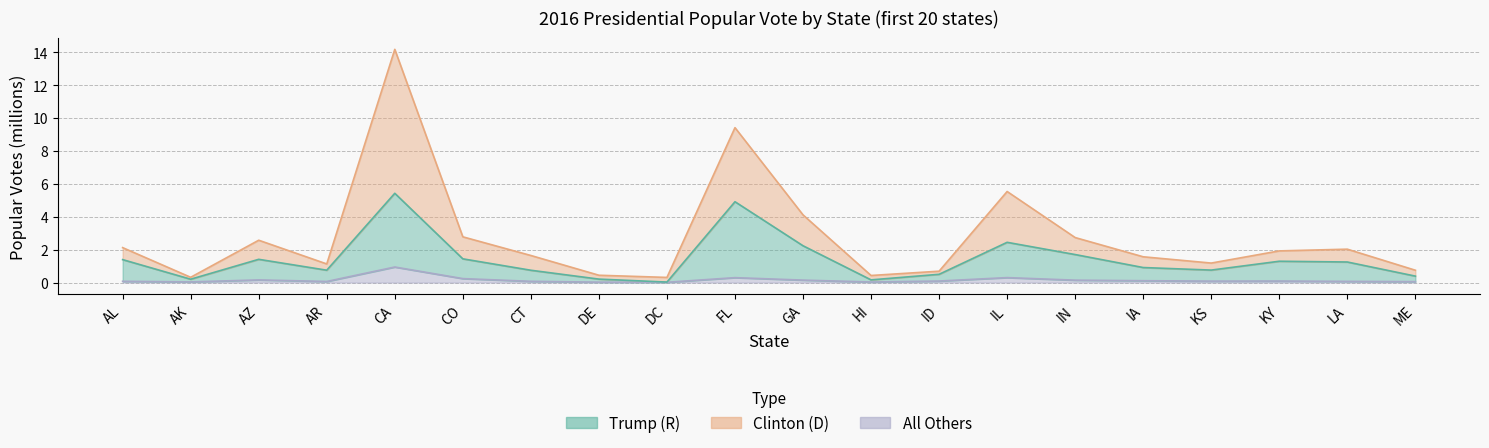

Which series changed the most between CA and GA?

Clinton (D)